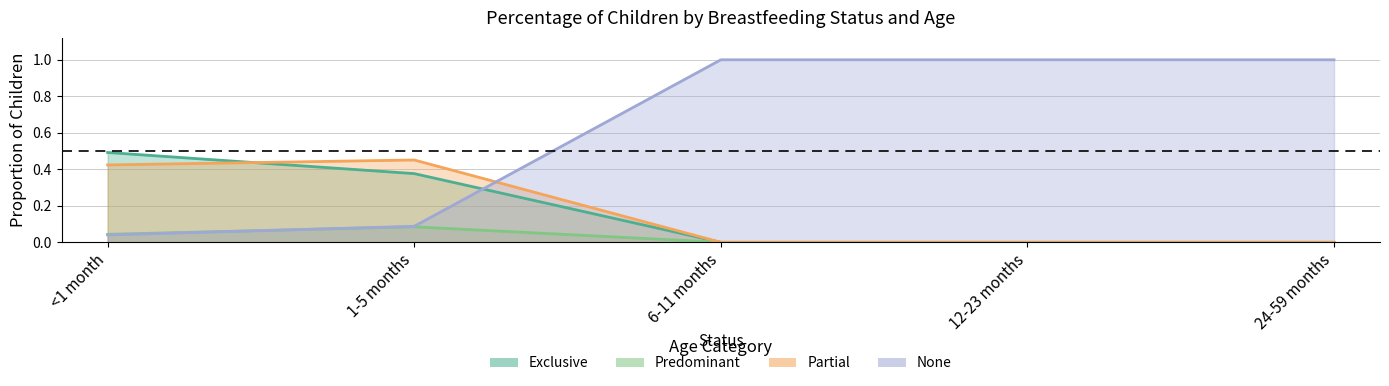

Which category has the highest value in the Partial series?

1-5 months